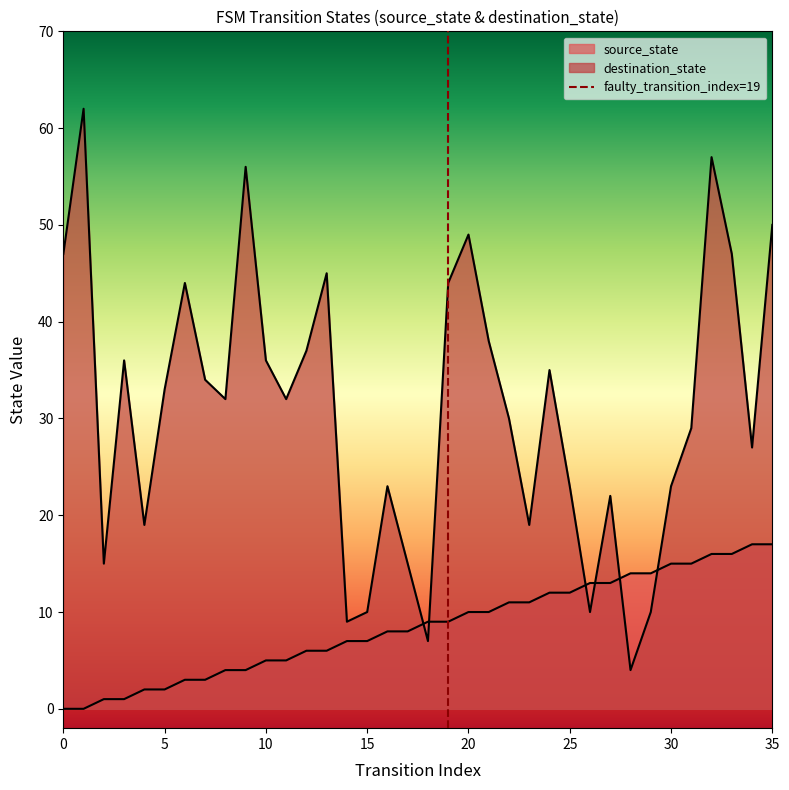

Which series has the widest spread of values?

destination_state